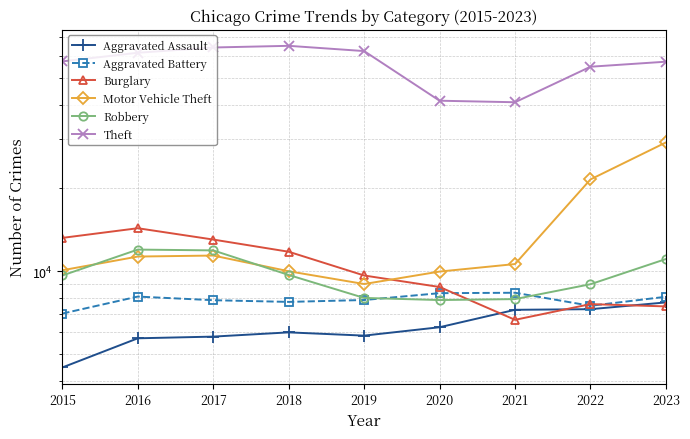

The Burglary series shows 17229 at 2017. True or false?

False